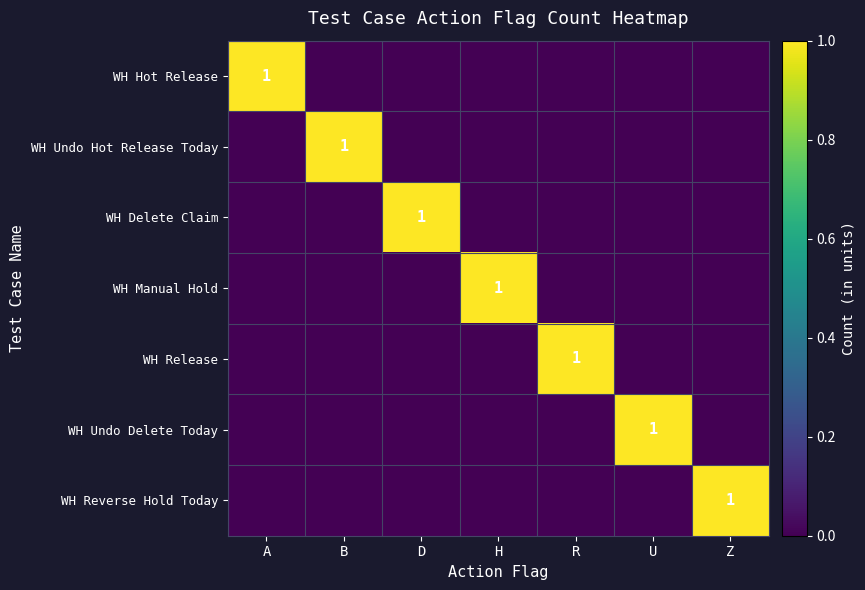

The WH Delete Claim series shows 1 at Z. True or false?

False